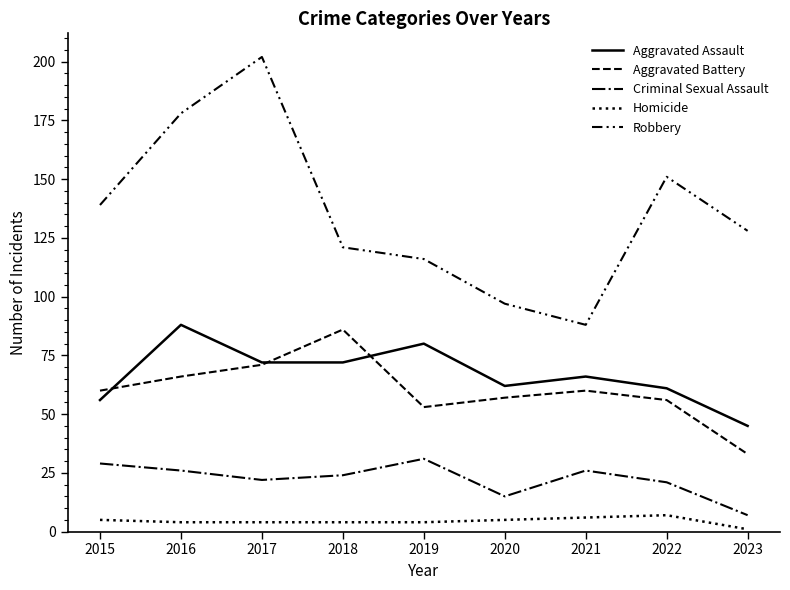

Does the chart have visible grid lines?

No